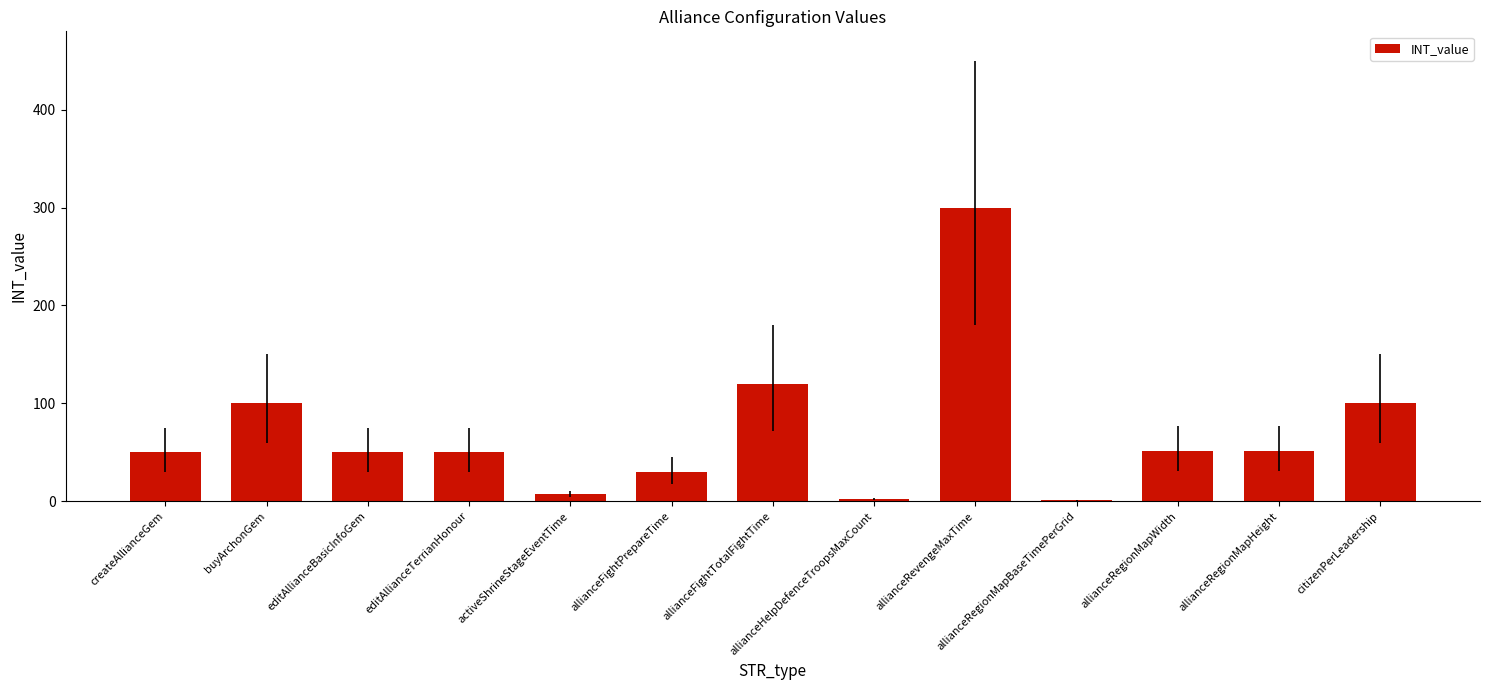

Which category has the highest value across all series?

allianceRevengeMaxTime